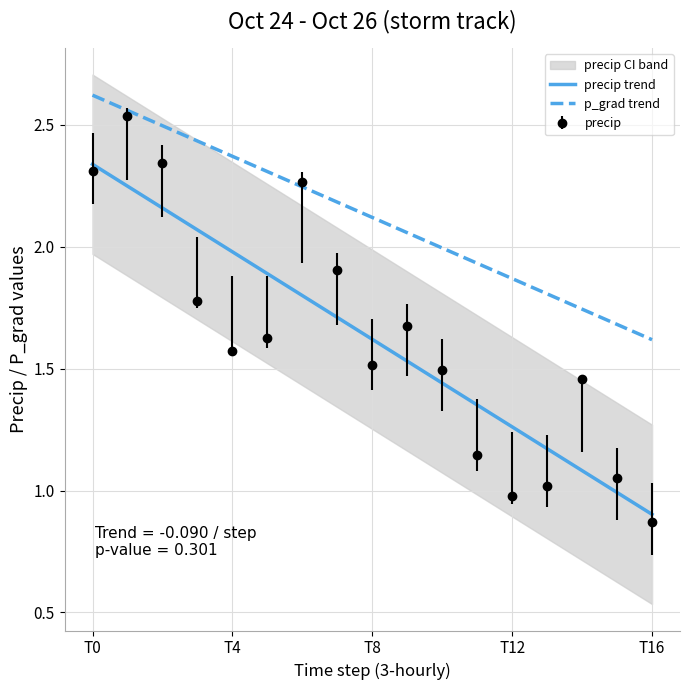

The p_grad trend series shows 1.2 at T8. True or false?

False